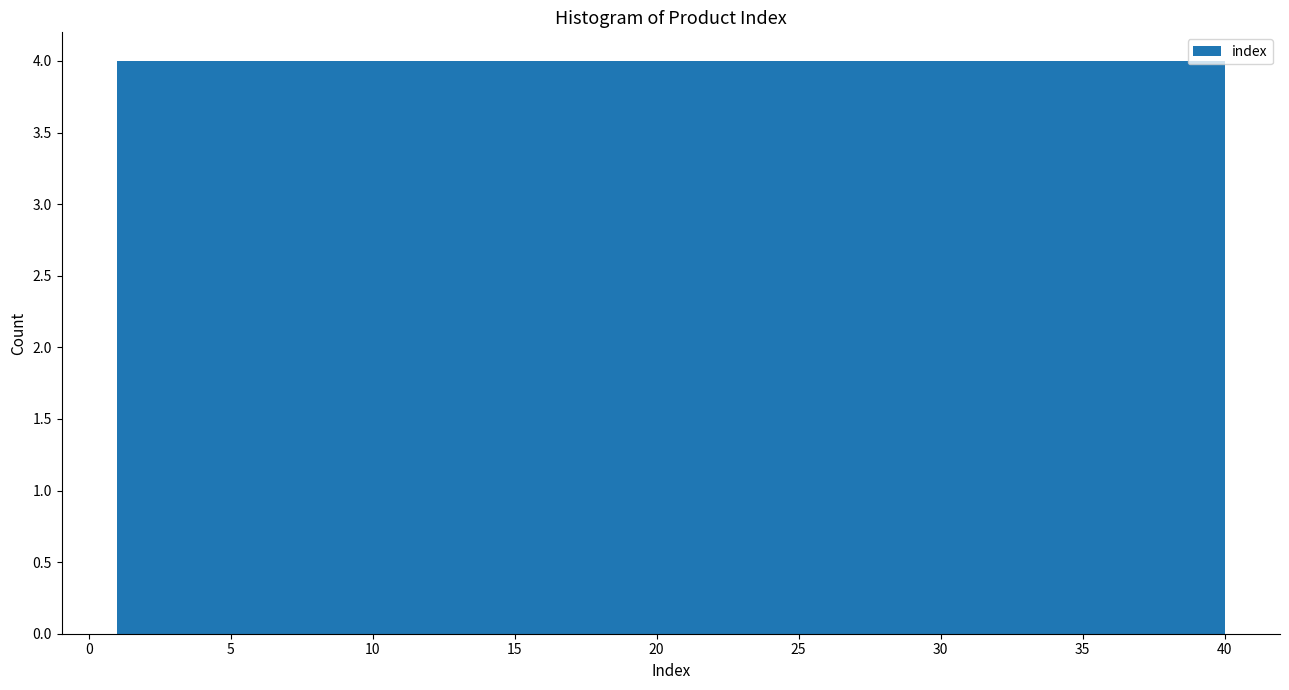

Reading left to right, list every bar in this chart as the range it spans on the x-axis followed by its height. Neither the bar edges nor the heights are printed on the chart, so give them approximately, as read against the axes.

1.0 to 4.9: 4
4.9 to 8.8: 4
8.8 to 12.7: 4
12.7 to 16.6: 4
16.6 to 20.5: 4
20.5 to 24.4: 4
24.4 to 28.3: 4
28.3 to 32.2: 4
32.2 to 36.1: 4
36.1 to 40.0: 4